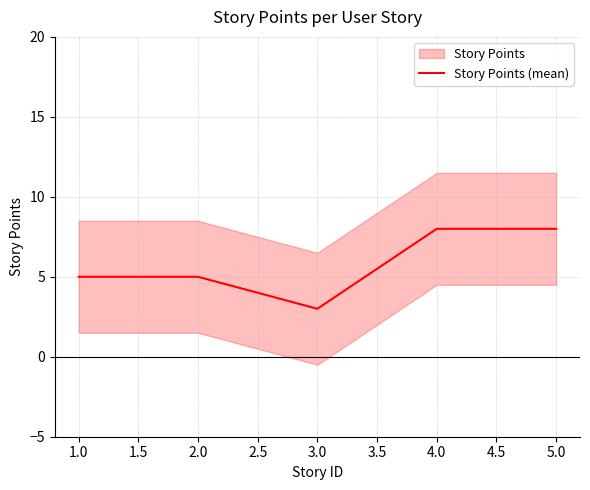

What is the average value?

6